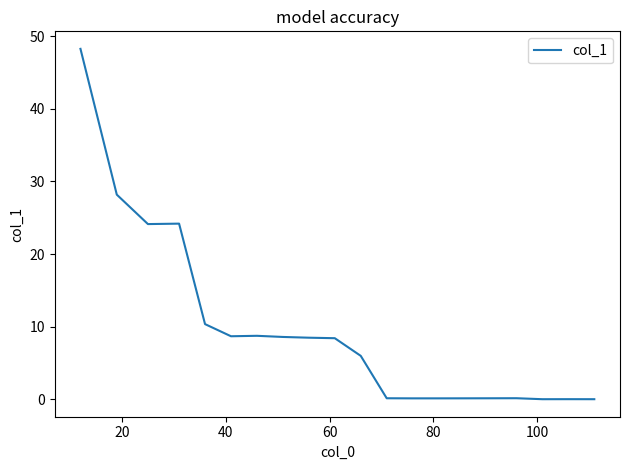

What is the maximum value shown in the chart?

48.3